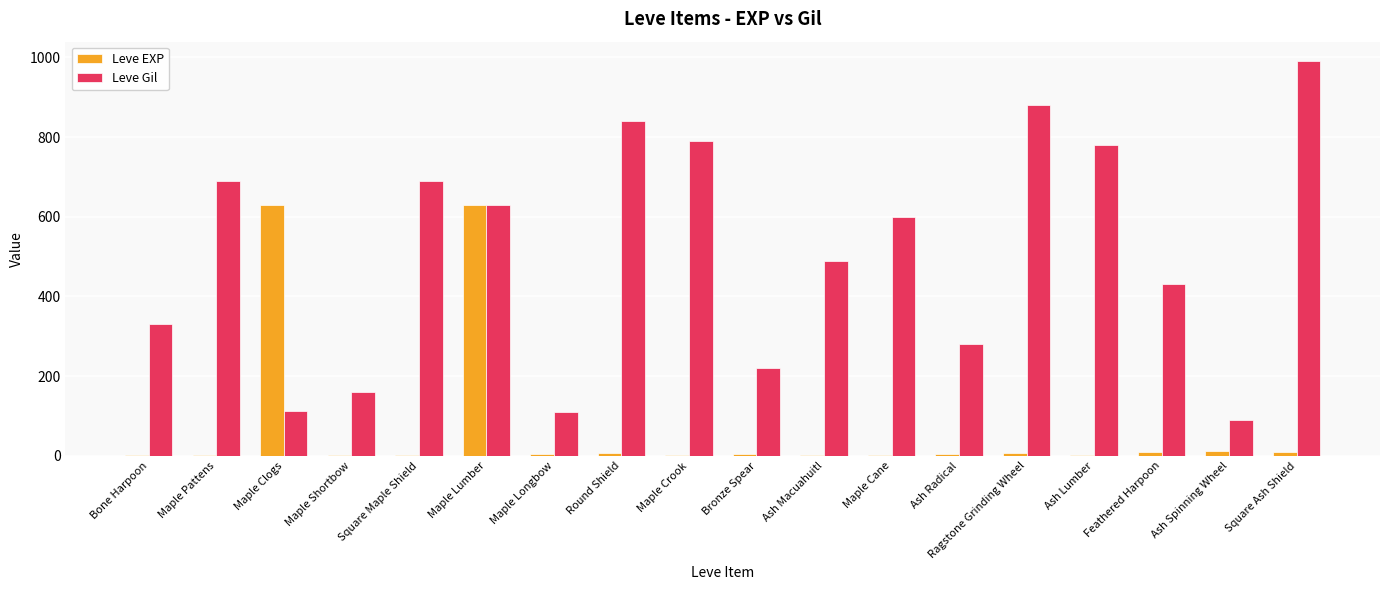

Where does the Leve EXP series first go above 4?

Maple Clogs